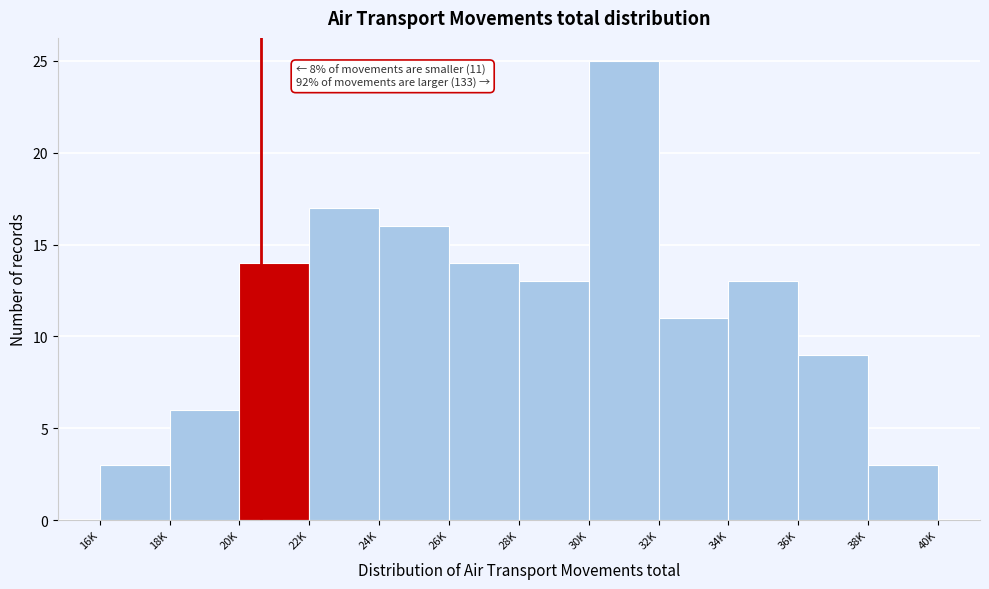

Reading left to right, list all the values displayed in this chart.

3	6	14	17	16	14	13	25	11	13	9	3